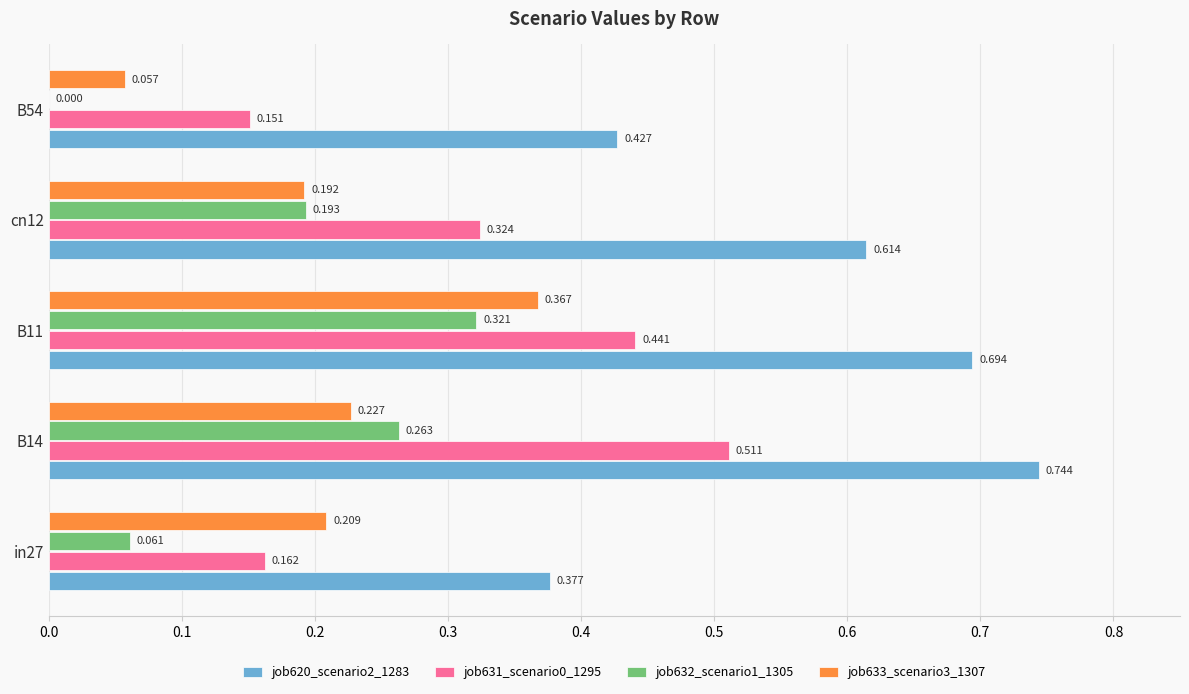

How many data points does each series have?

5